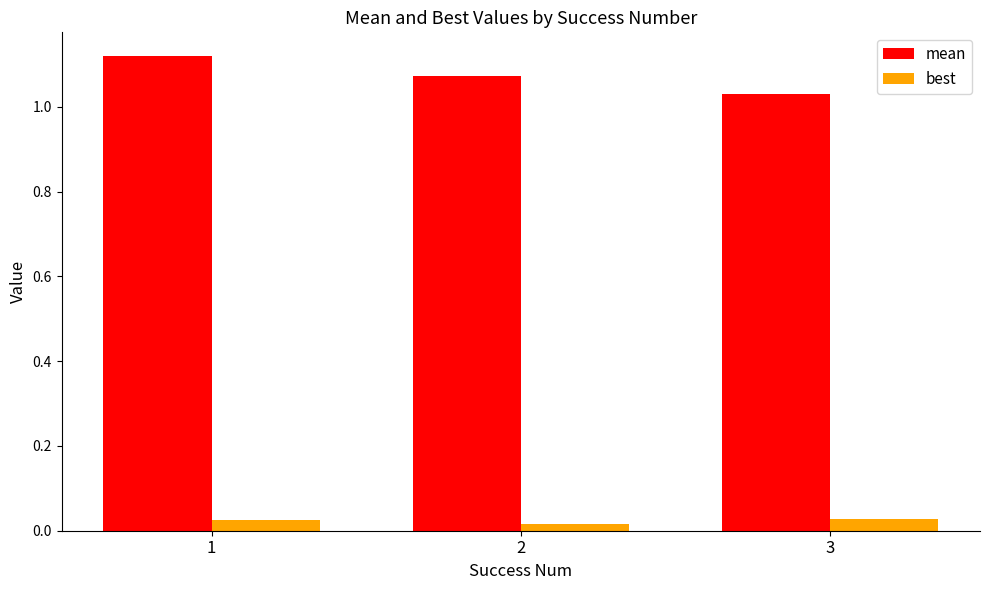

Count the mean values in the range 1 to 2.

3